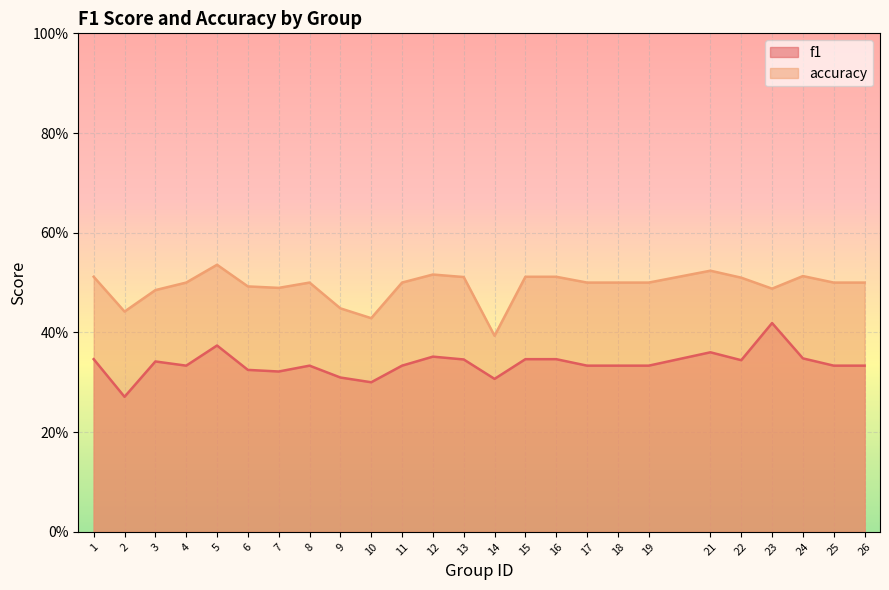

Reading left to right, what are all the values shown in this chart?

f1: 0.3	0.3	0.3	0.3	0.4	0.3	0.3	0.3	0.3	0.3	0.3	0.4	0.3	0.3	0.3	0.3	0.3	0.3	0.3	0.4	0.3	0.4	0.3	0.3	0.3
accuracy: 0.5	0.4	0.5	0.5	0.5	0.5	0.5	0.5	0.4	0.4	0.5	0.5	0.5	0.4	0.5	0.5	0.5	0.5	0.5	0.5	0.5	0.5	0.5	0.5	0.5